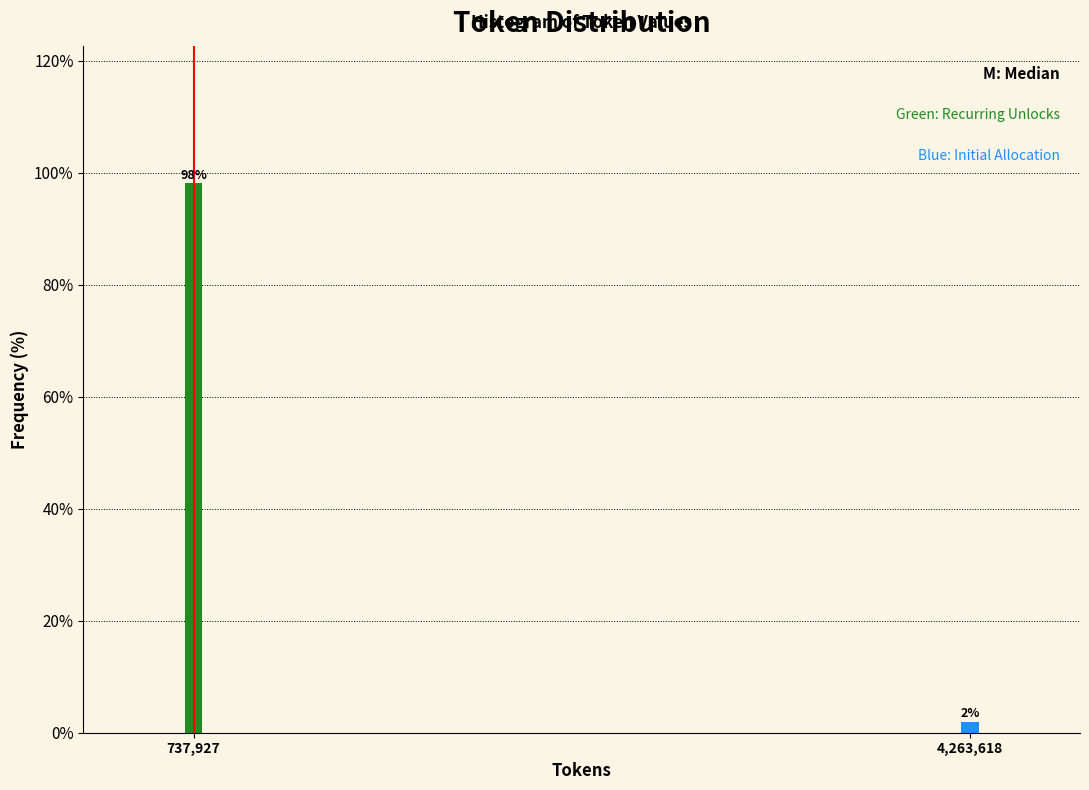

Which has a higher value, 737,927 or 4,263,618?

737,927